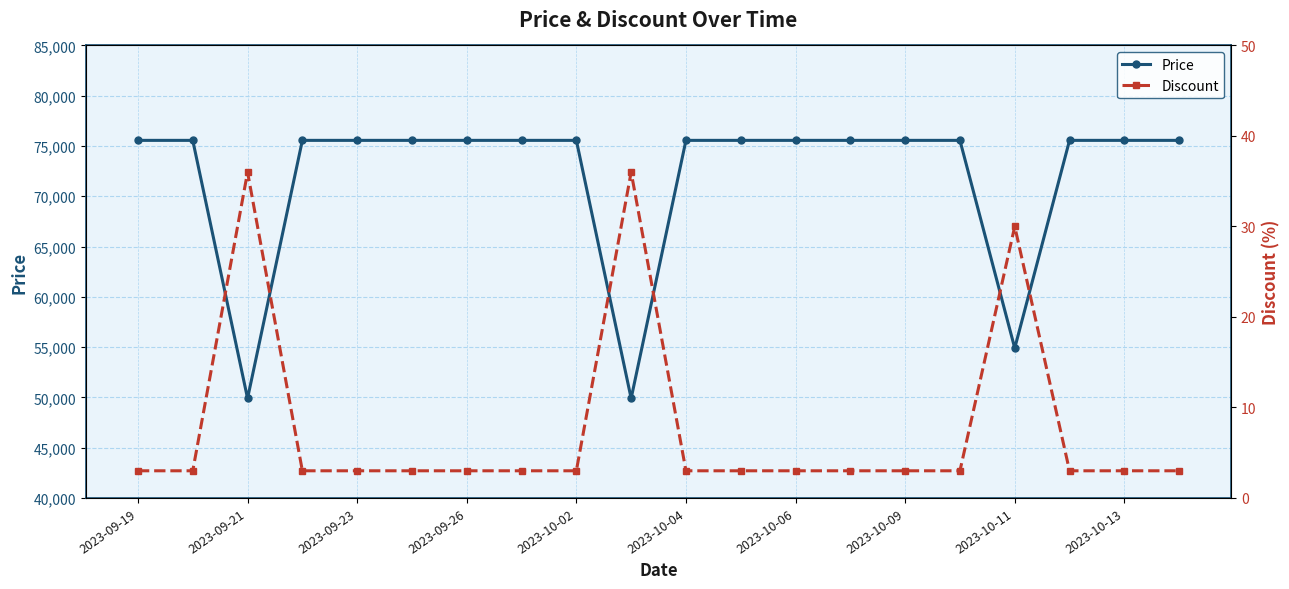

Which series has the widest spread of values?

Price